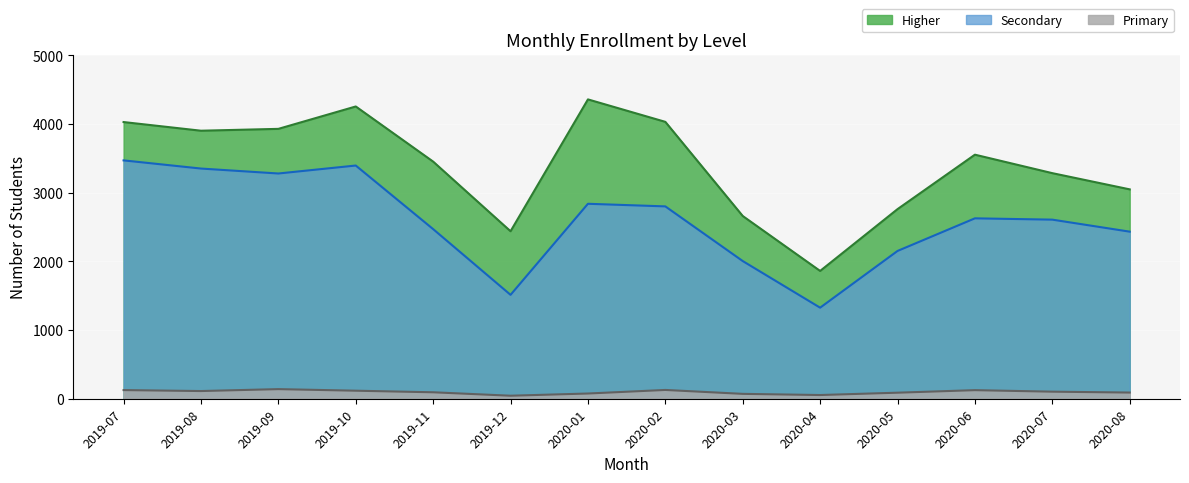

What is the difference between the maximum and minimum values in the Secondary series?

2145